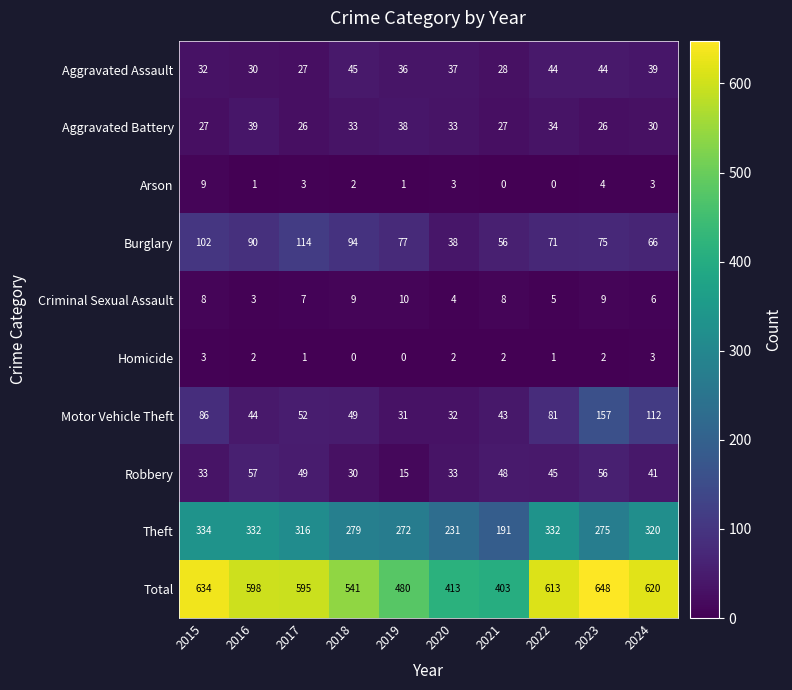

At which label does Robbery reach its minimum?

2019